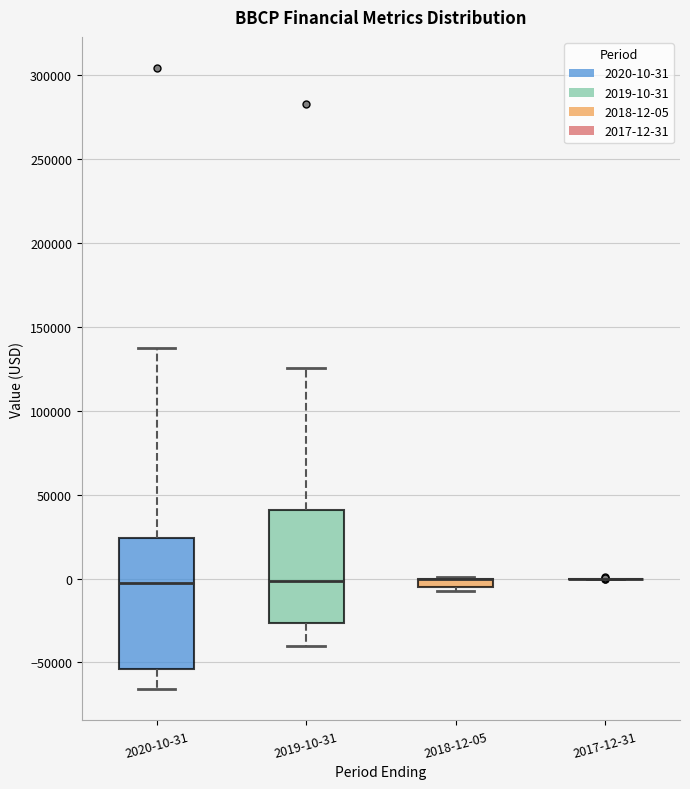

Where is the lower edge of the box for 2019-10-31 on the y-axis? The values are not printed on the chart, so give them approximately, as read against the axis.

-25000